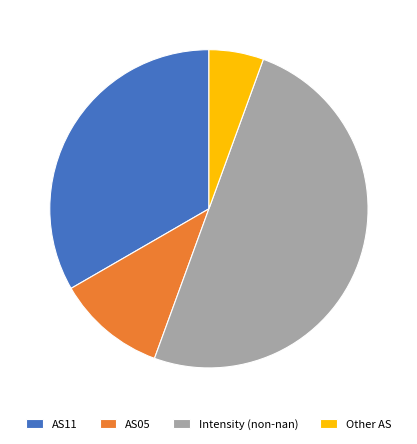

Count the number of slices in the pie.

4